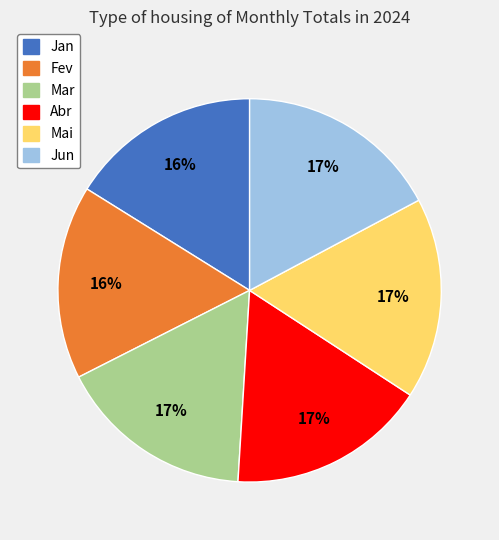

Combined, do Mai and Abr account for over 50%?

No